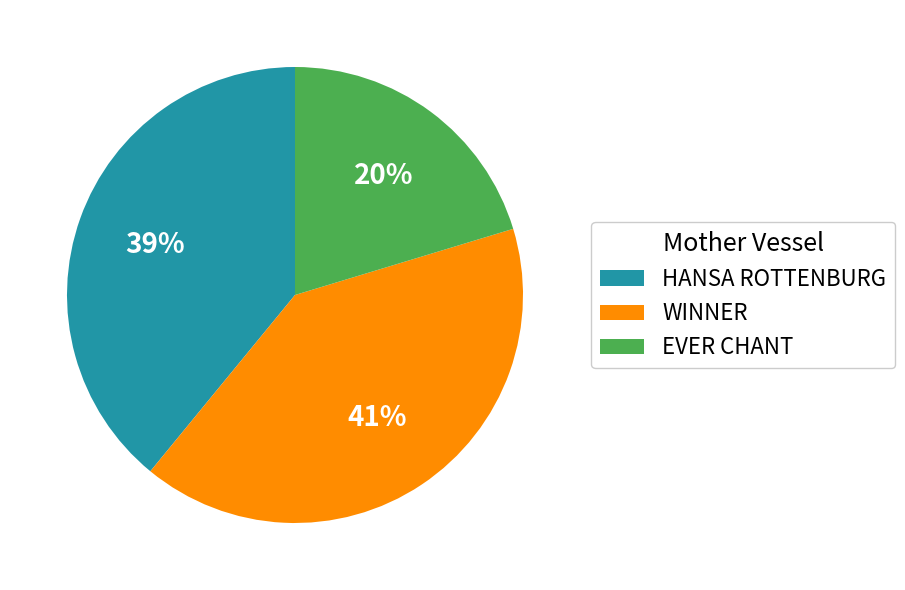

Is the sum of EVER CHANT and WINNER greater than half?

Yes